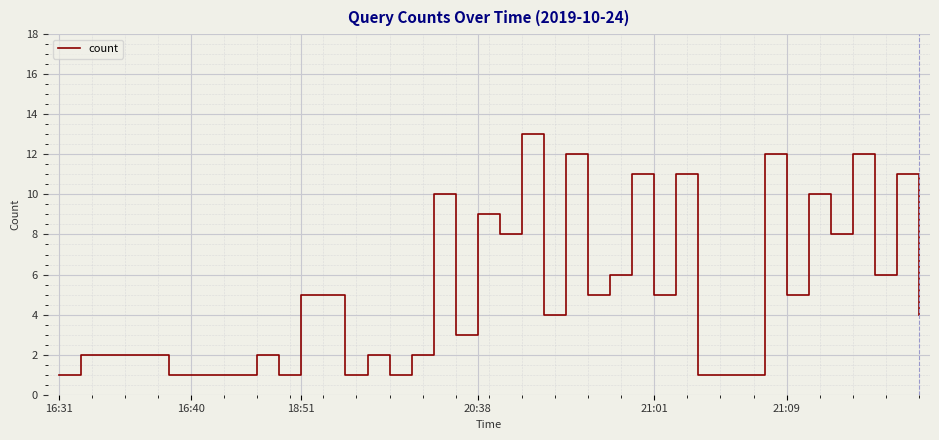

Count the number of data series in this chart.

1